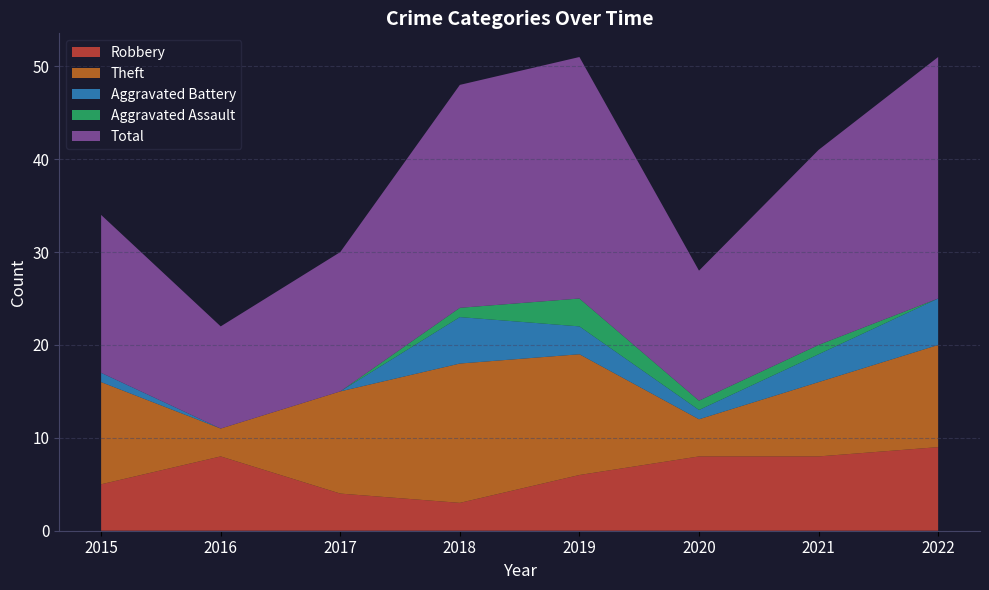

Reading right to left, extract all data points from this chart.

Robbery: 2022=9	2021=8	2020=8	2019=6	2018=3	2017=4	2016=8	2015=5
Theft: 2022=11	2021=8	2020=4	2019=13	2018=15	2017=11	2016=3	2015=11
Aggravated Battery: 2022=5	2021=3	2020=1	2019=3	2018=5	2017=0	2016=0	2015=1
Aggravated Assault: 2022=0	2021=1	2020=1	2019=3	2018=1	2017=0	2016=0	2015=0
Total: 2022=26	2021=21	2020=14	2019=26	2018=24	2017=15	2016=11	2015=17